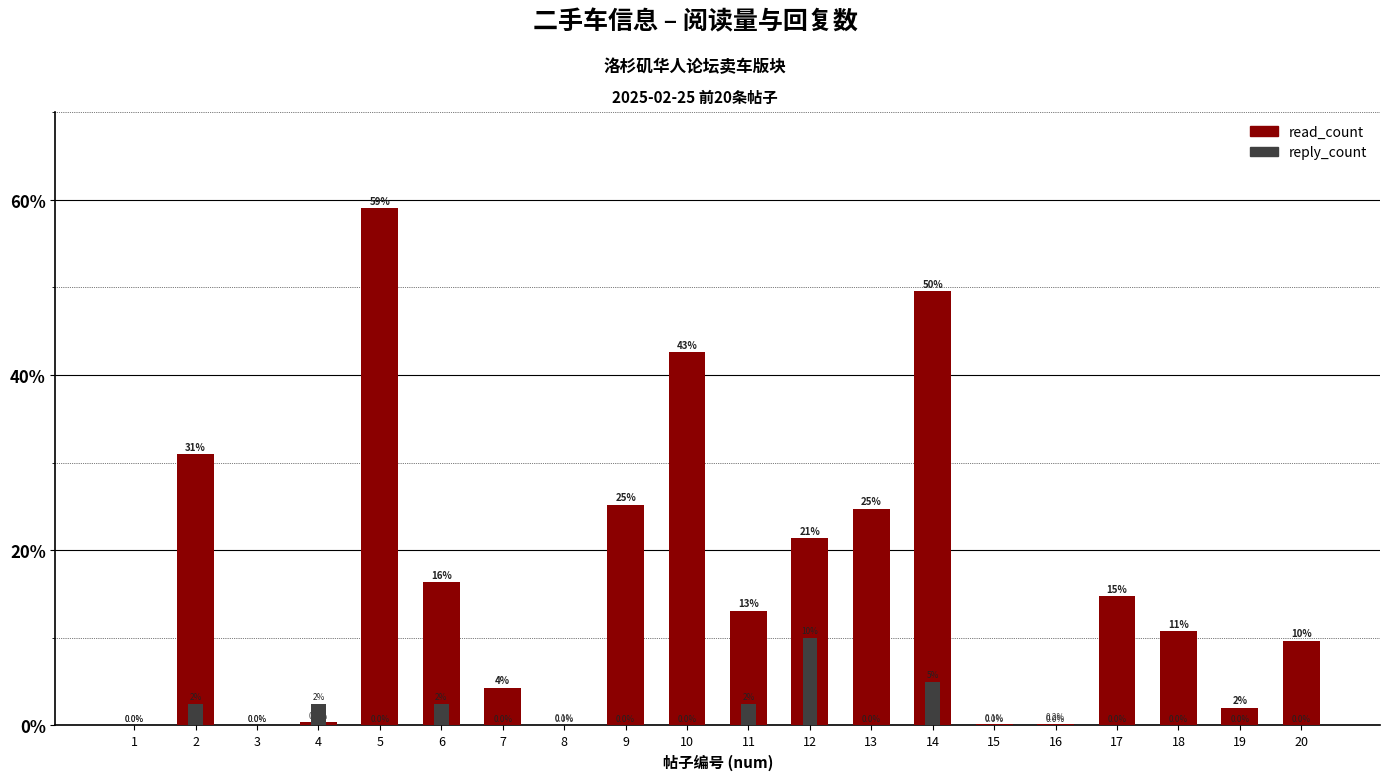

Reading left to right, list all the values displayed in this chart.

read_count: 0.0	30.9	0.0	0.4	59.0	16.3	4.3	0.1	25.2	42.6	13.1	21.4	24.7	49.5	0.1	0.2	14.7	10.8	2.0	9.7
reply_count: 0.0	2.5	0.0	2.5	0.0	2.5	0.0	0.0	0.0	0.0	2.5	10.0	0.0	5.0	0.0	0.0	0.0	0.0	0.0	0.0